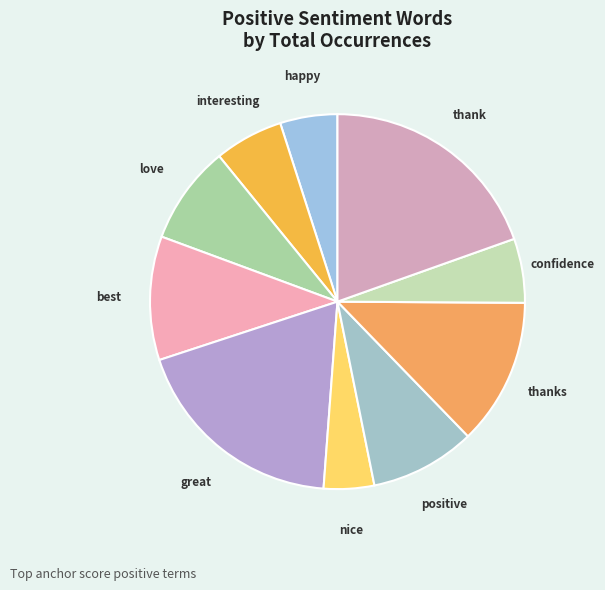

Does any single category account for the majority?

No